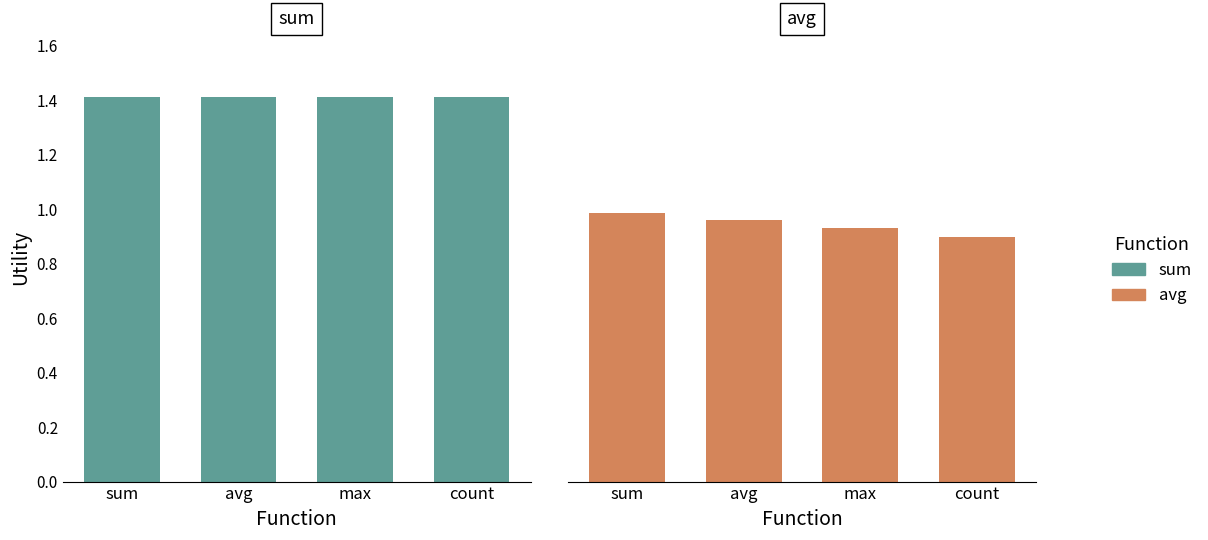

Read the sum value at max.

1.4